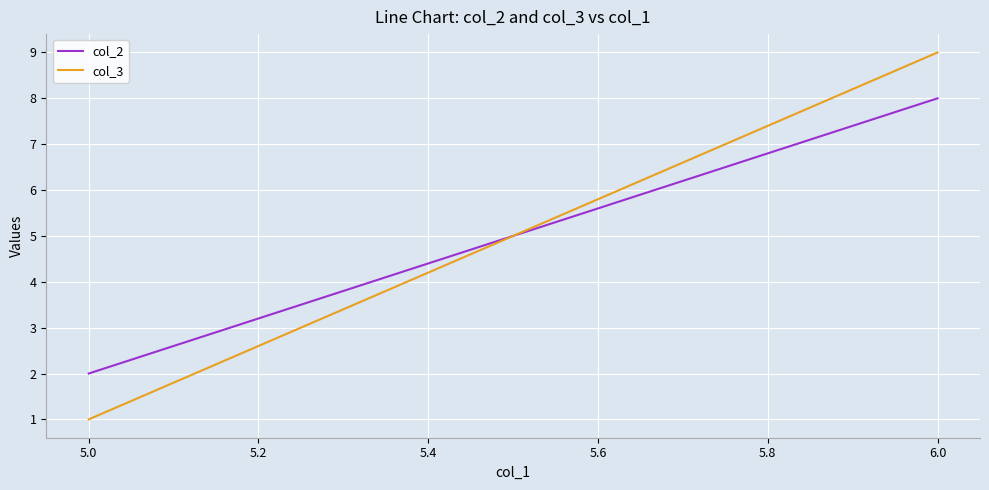

What is the value of the col_2 point at the 1st from the left?

2